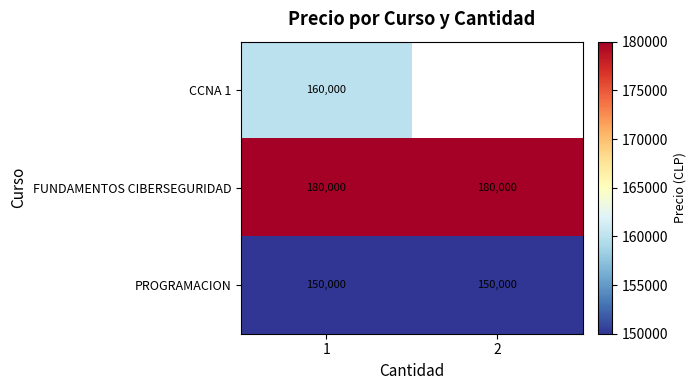

What is the sum of the FUNDAMENTOS CIBERSEGURIDAD values at 2 and 1?

360000